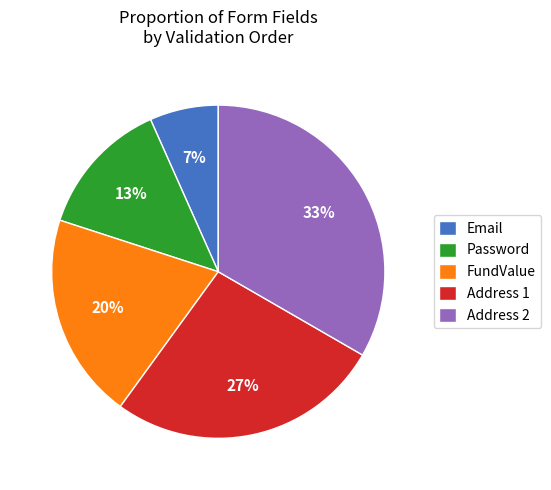

To the nearest percent, what portion does Address 2 represent?

33%